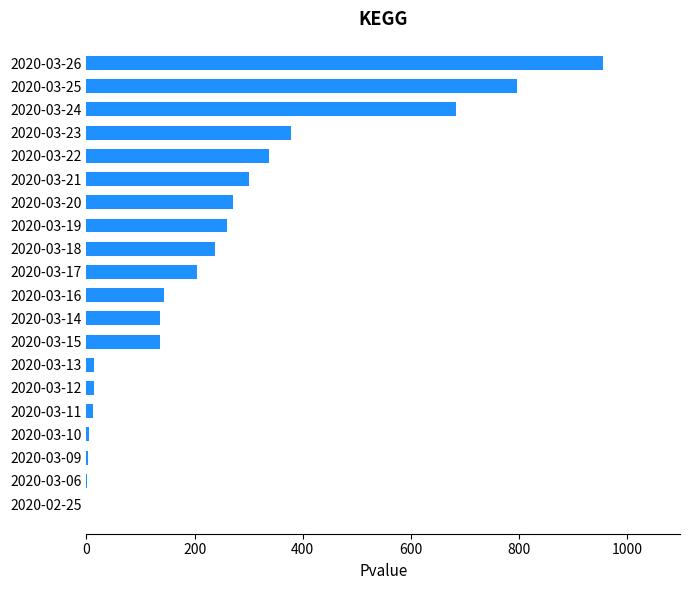

Which category has the highest value across all series?

2020-03-26